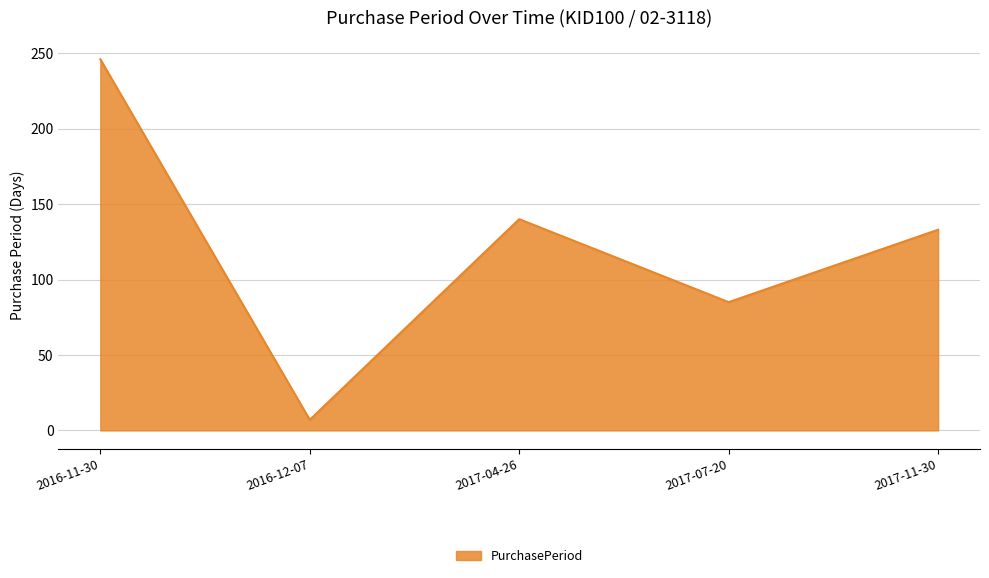

How many interior local peaks (higher than both neighbors) does the data have?

1